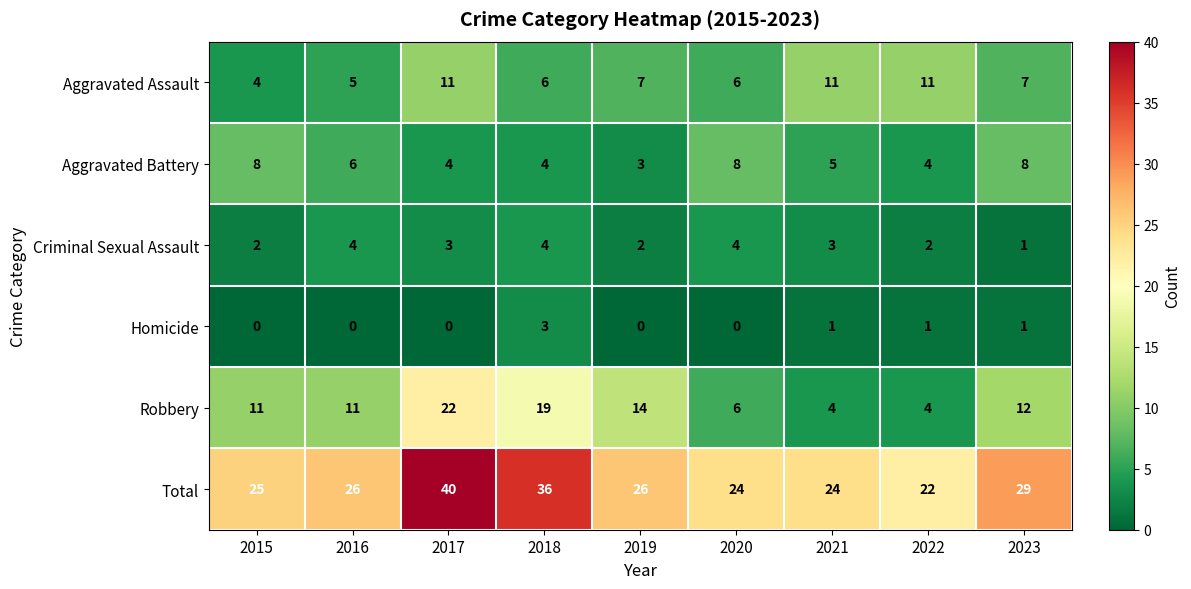

Is it true that Criminal Sexual Assault equals 5 at 2021?

False